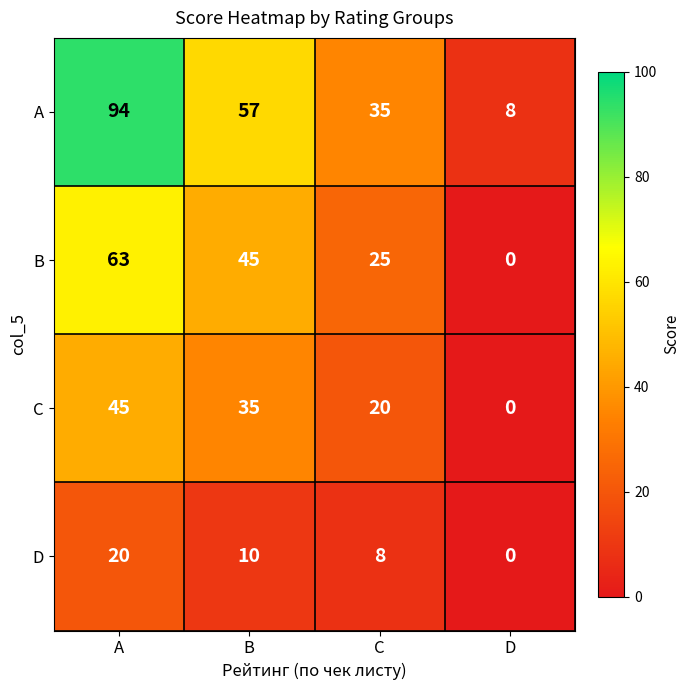

Reading right to left, transcribe all the data shown in this chart.

A: 8	35	57	94
B: 0	25	45	63
C: 0	20	35	45
D: 0	8	10	20